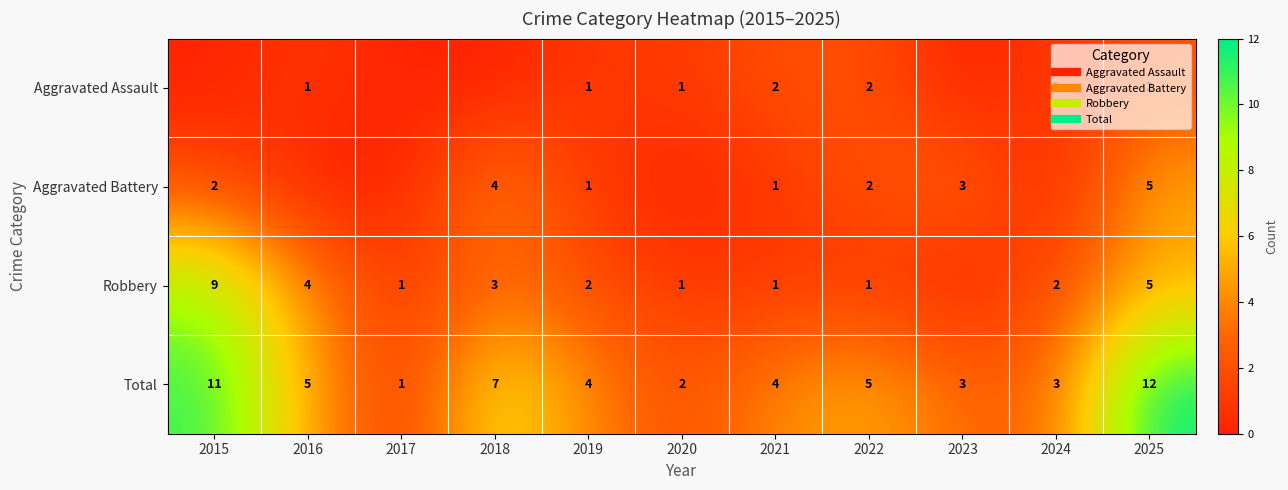

What is the maximum value for Aggravated Assault?

2